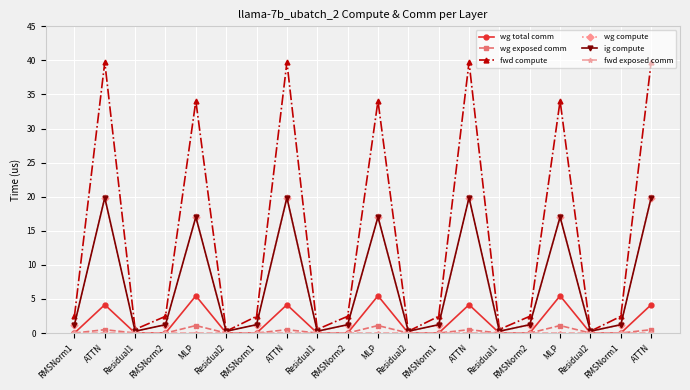

At how many categories does at least one series exceed 16?

7